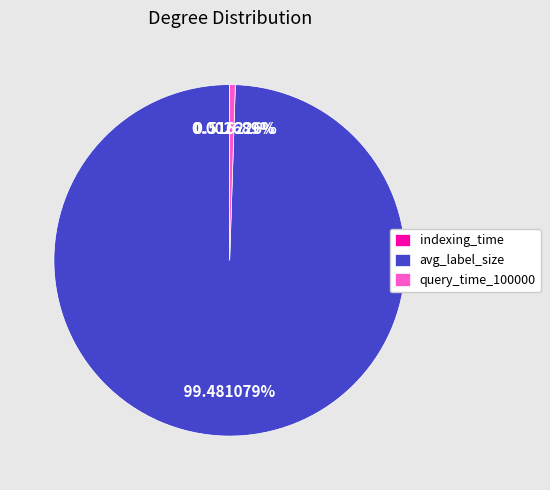

To the nearest percent, what is the average slice percentage?

33%